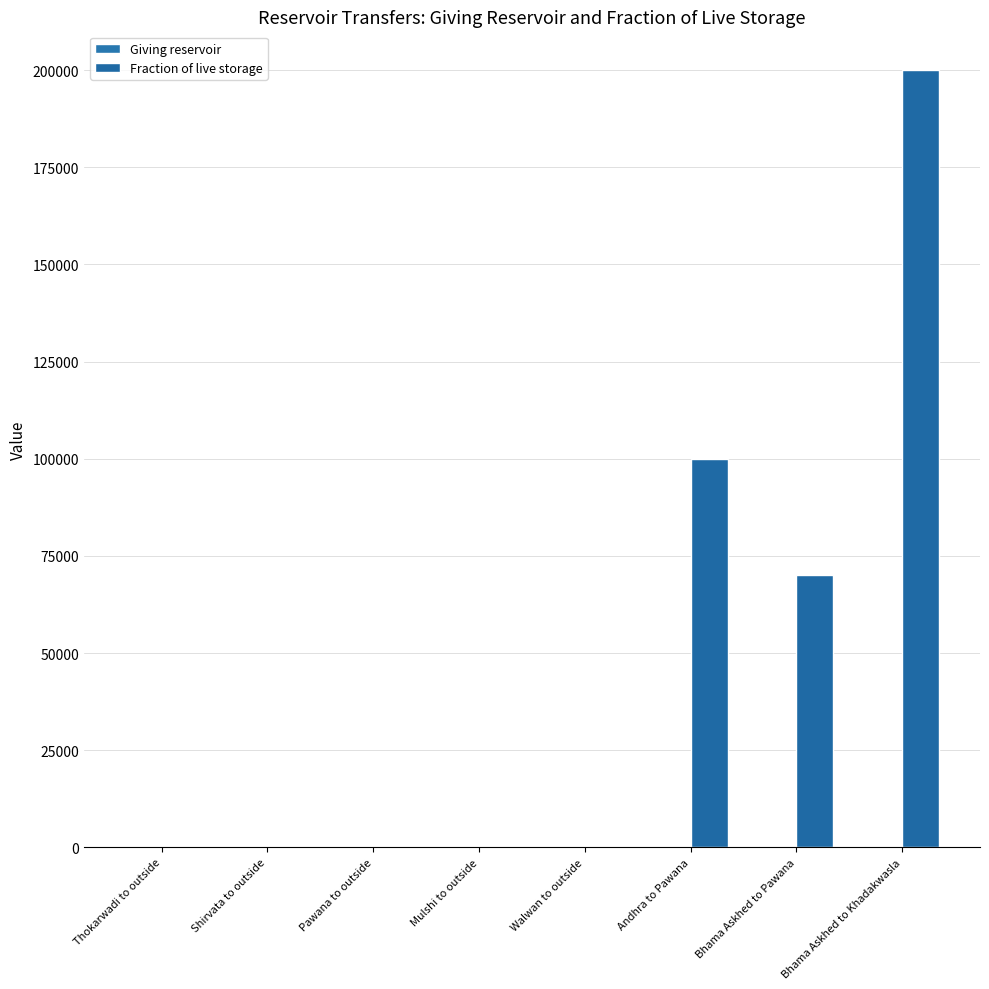

How many series are shown in this chart?

2